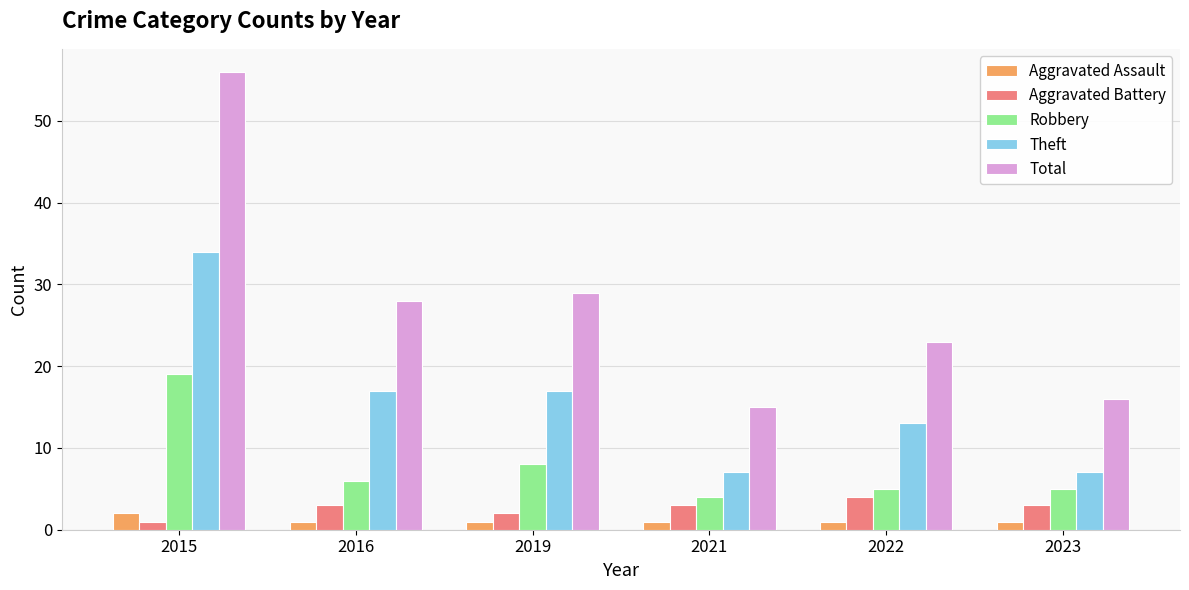

What is the sum of all Theft values?

95